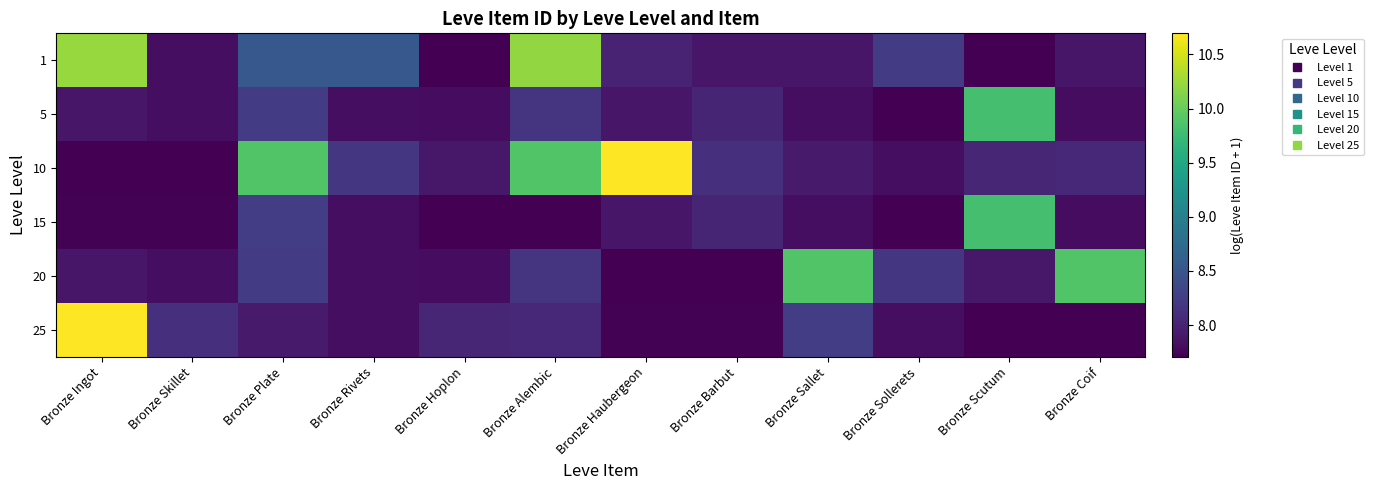

What is the maximum value shown in the chart?

10.7